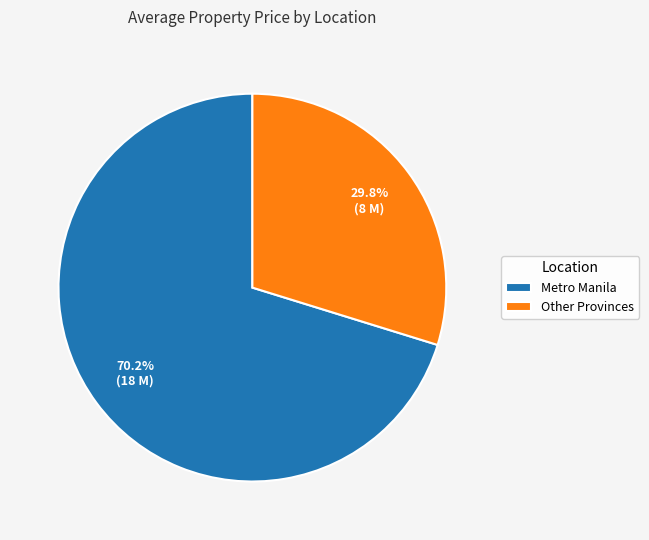

Approximately how many times larger is the value at Metro Manila compared to Other Provinces?

2.4